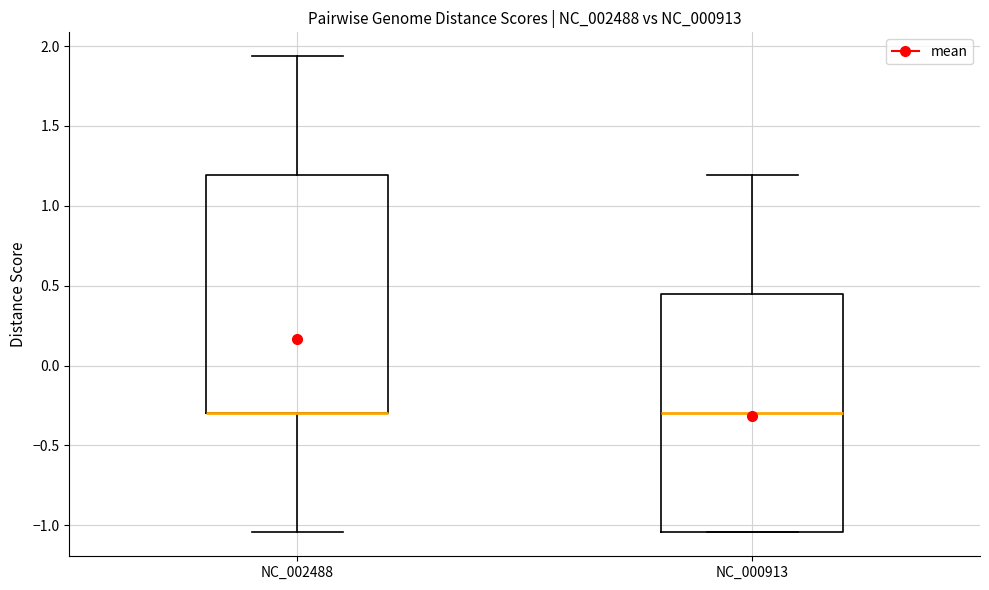

Reading left to right, transcribe this box plot: for each box, give where its median line is, the range the box spans, and where its two whiskers end, as read against the y-axis. The values are not printed on the chart, so give them approximately, as read against the axis.

NC_002488: median -0.30 (drawn on the box's lower edge), box -0.30 to 1.20, whiskers -1.05 to 1.95
NC_000913: median -0.30, box -1.05 to 0.45, whiskers -1.05 to 1.20